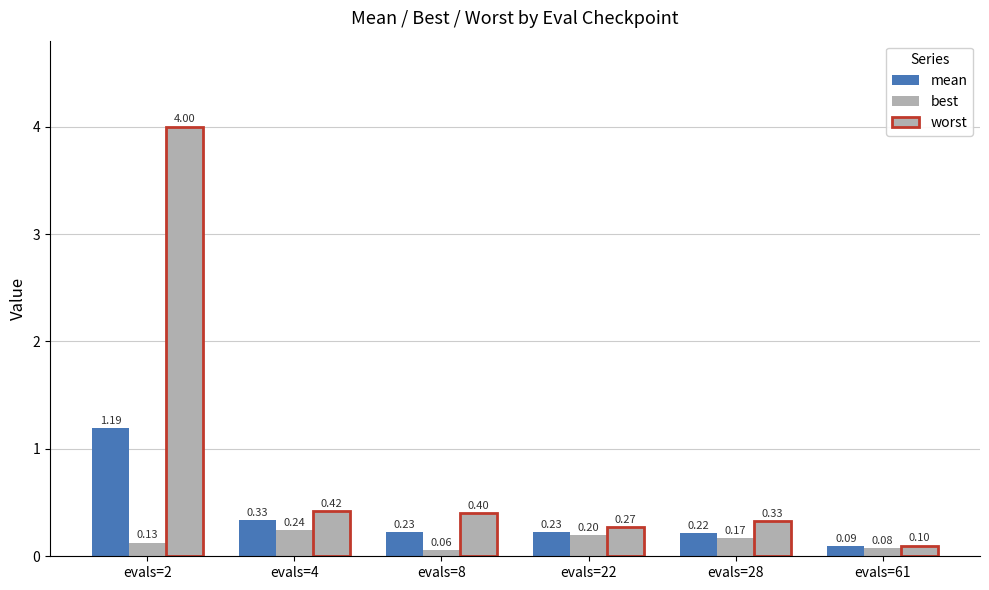

Rank the categories by worst value from lowest to highest.

evals=61, evals=22, evals=28, evals=8, evals=4, evals=2